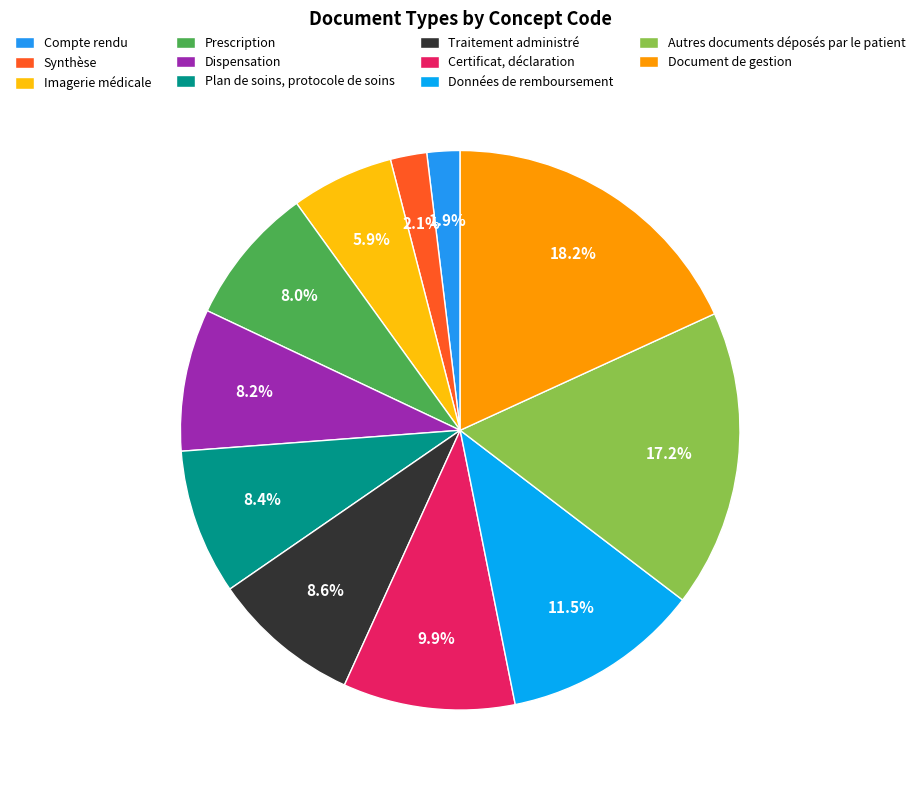

Which has a higher value, Document de gestion or Plan de soins, protocole de soins?

Document de gestion